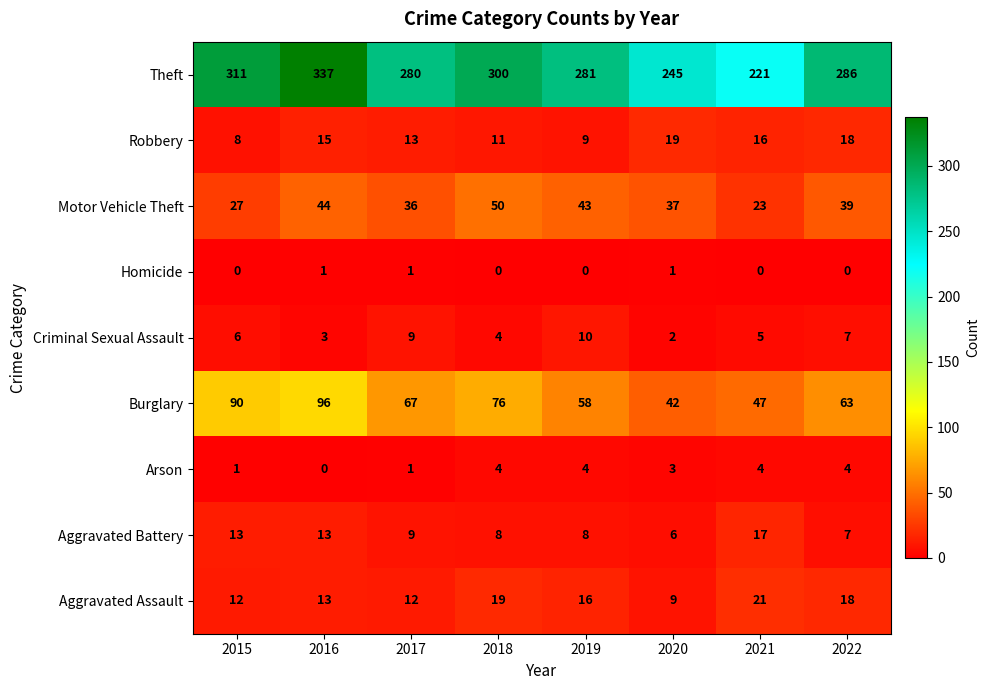

Which series has the largest range (max minus min)?

Theft